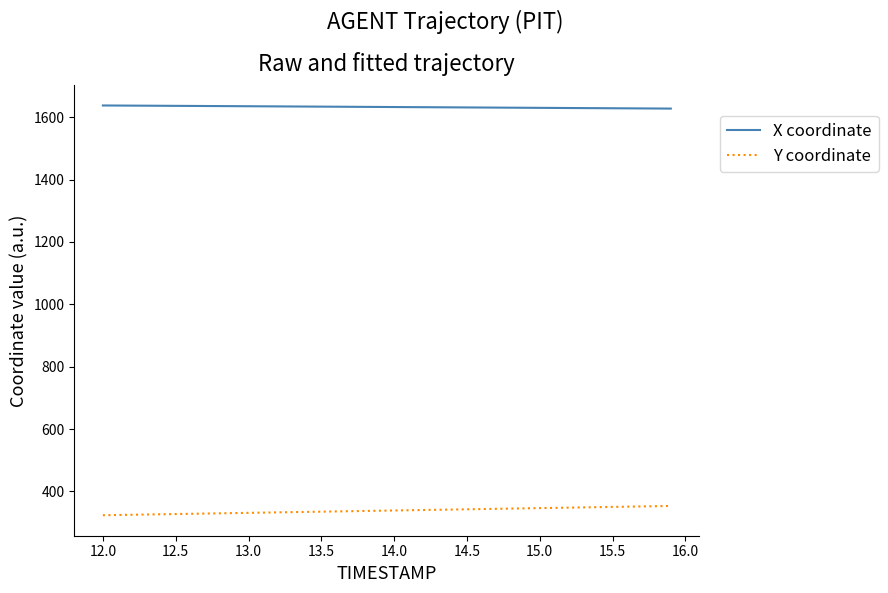

True or false: X coordinate and Y coordinate cross at least once.

False